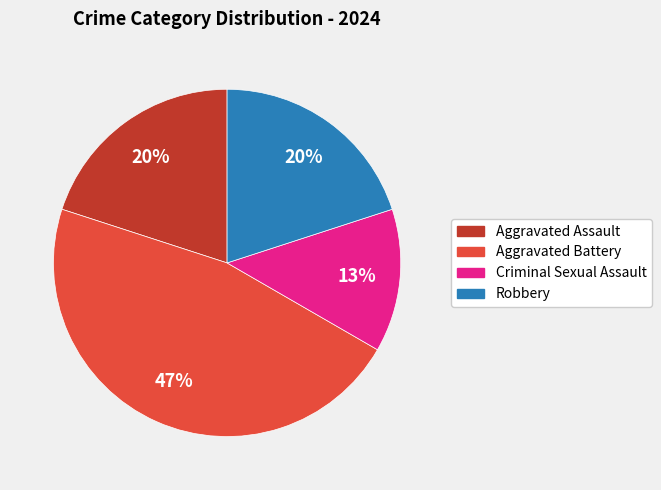

What is the smallest slice in the pie chart?

Criminal Sexual Assault